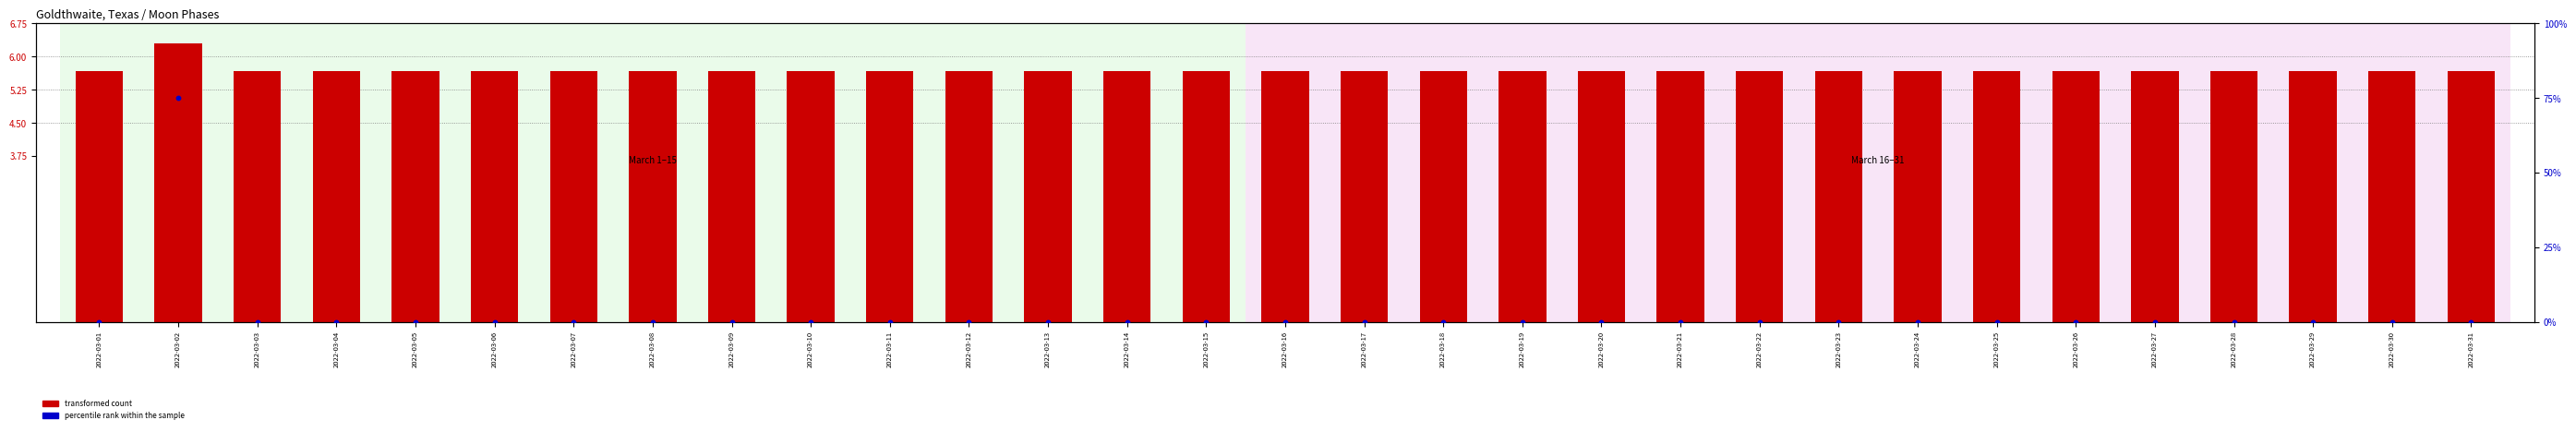

Which series has the largest total across all categories?

transformed count